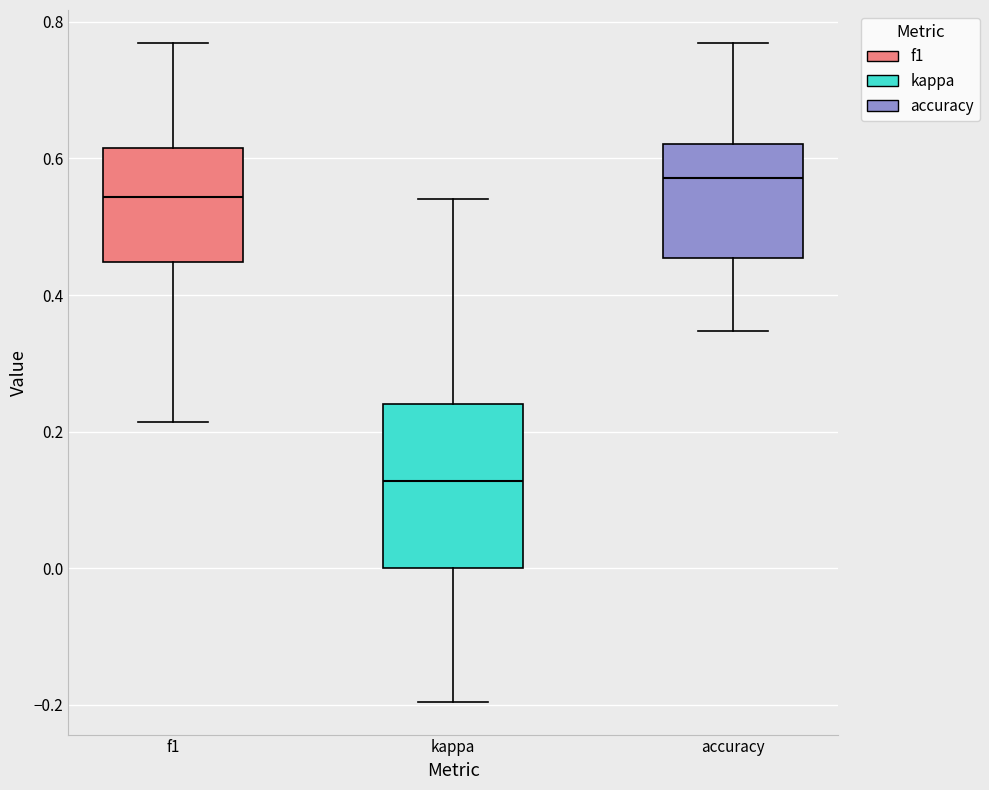

Reading left to right, read every box against the y-axis: the position of its median line, the range the box covers, and the ends of its whiskers. The values are not printed on the chart, so give them approximately, as read against the axis.

f1: median 0.54, box 0.44 to 0.62, whiskers 0.22 to 0.76
kappa: median 0.12, box 0.00 to 0.24, whiskers -0.20 to 0.54
accuracy: median 0.58, box 0.46 to 0.62, whiskers 0.34 to 0.76